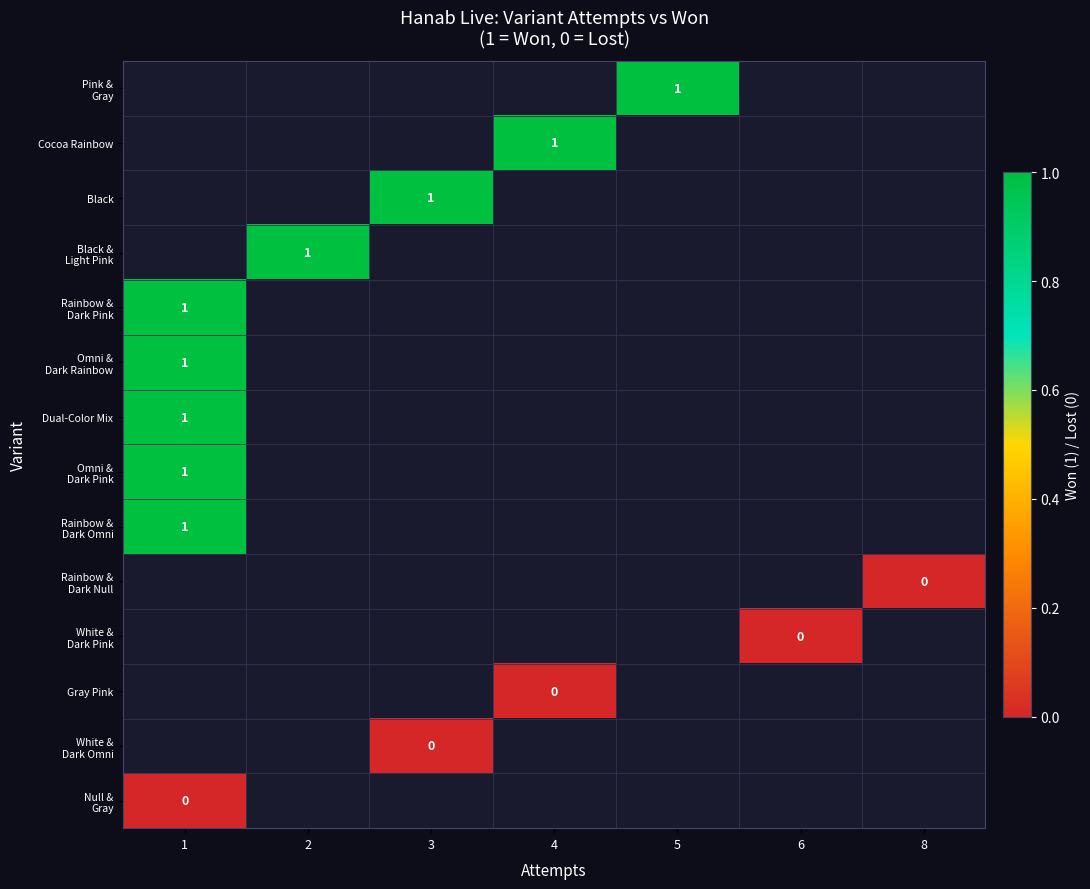

What is the minimum value for Rainbow & Dark Pink?

1.0